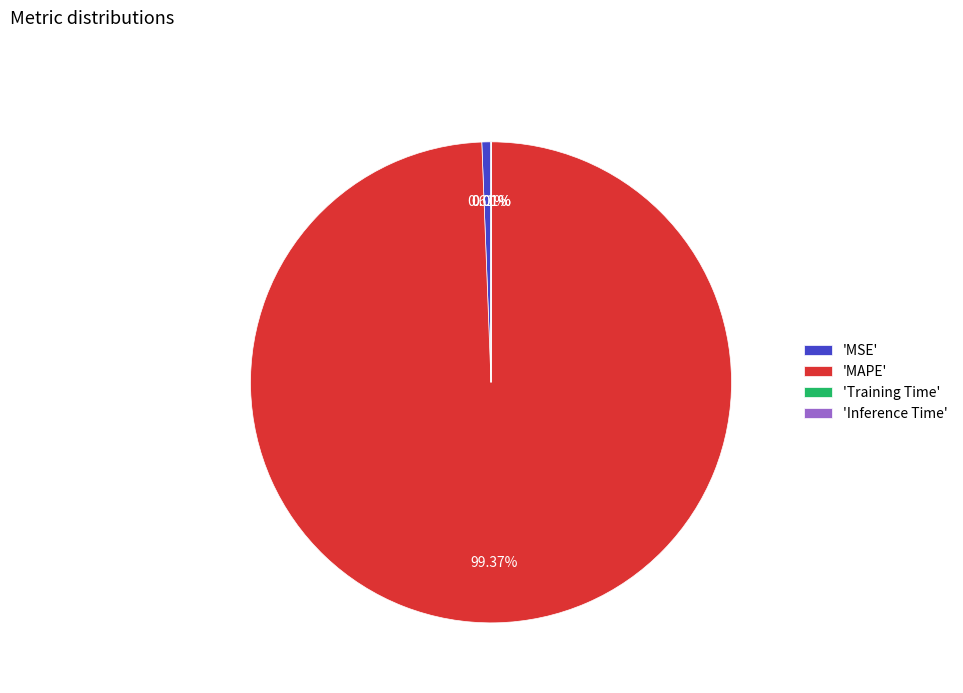

To the nearest percent, what is the average slice percentage?

25%